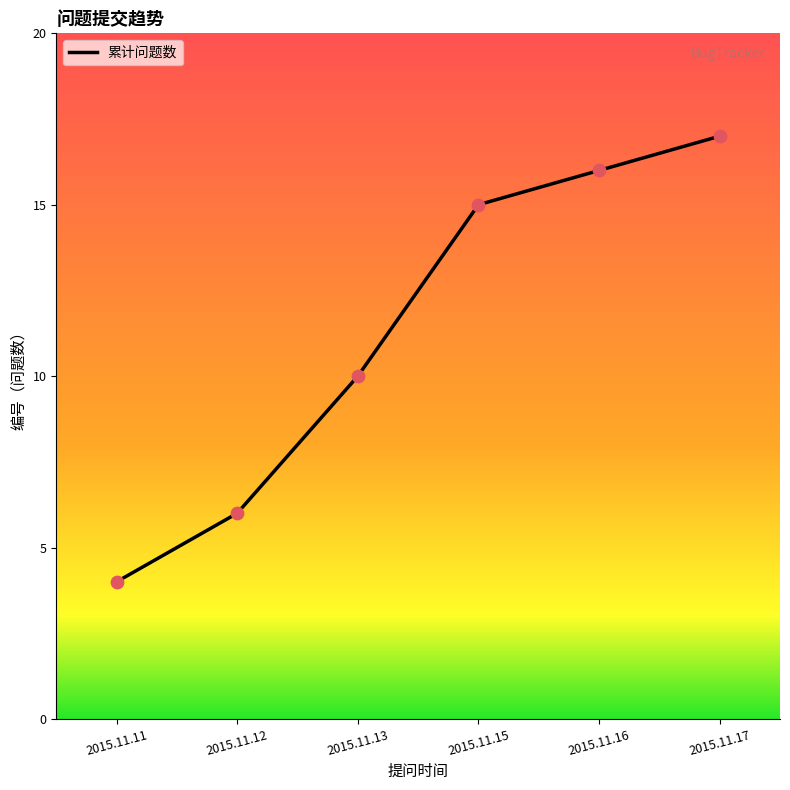

What is the ratio of the value at 2015.11.16 to the value at 2015.11.11?

4.0